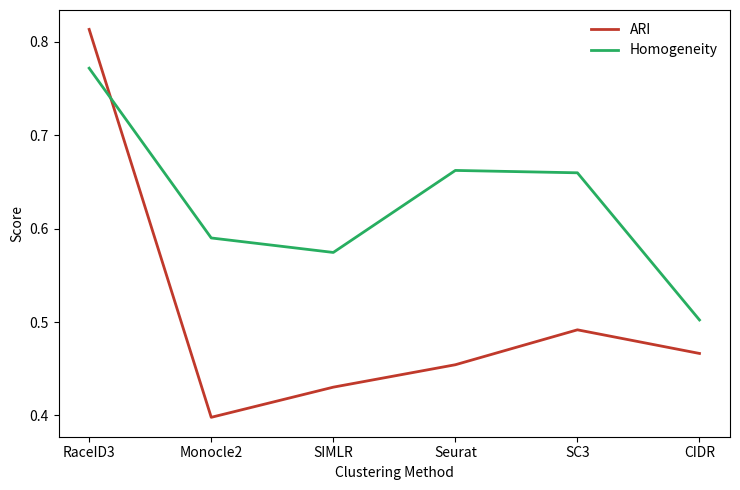

At which label does ARI reach its peak?

RaceID3